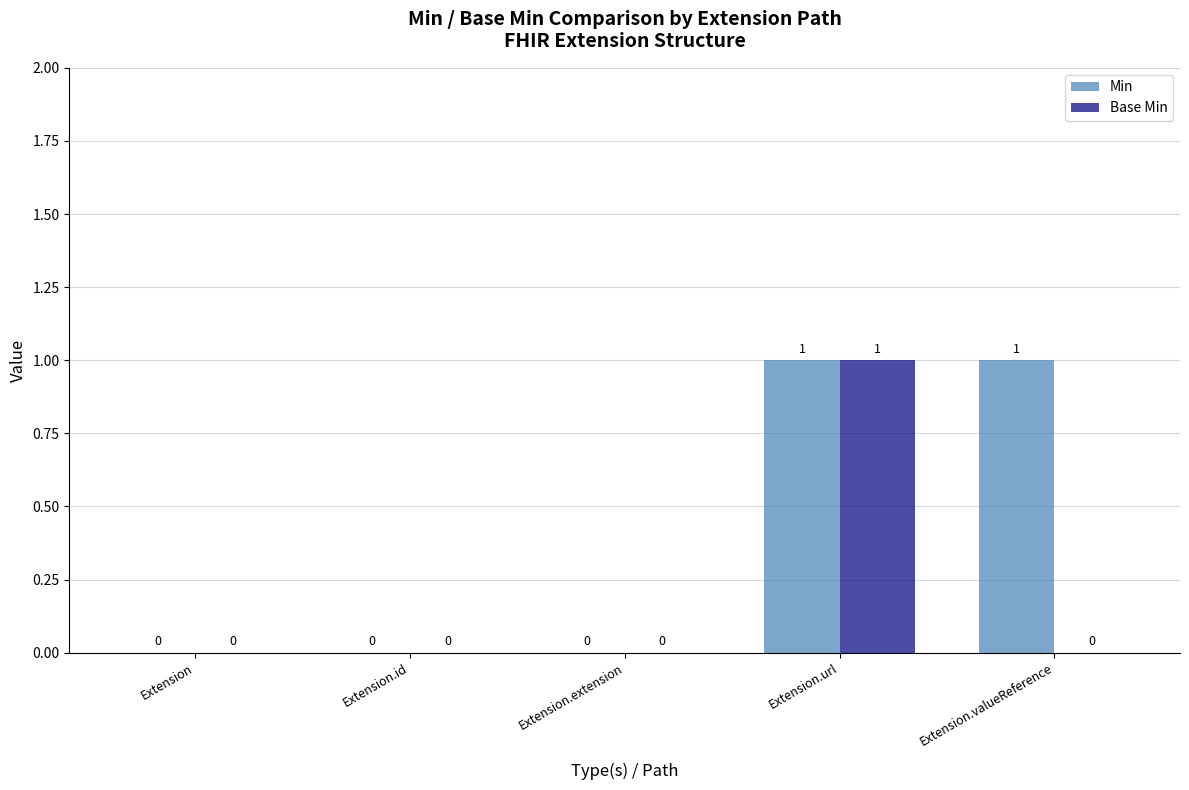

Reading left to right, what are all the values shown in this chart?

Min: Extension=0	Extension.id=0	Extension.extension=0	Extension.url=1	Extension.valueReference=1
Base Min: Extension=0	Extension.id=0	Extension.extension=0	Extension.url=1	Extension.valueReference=0